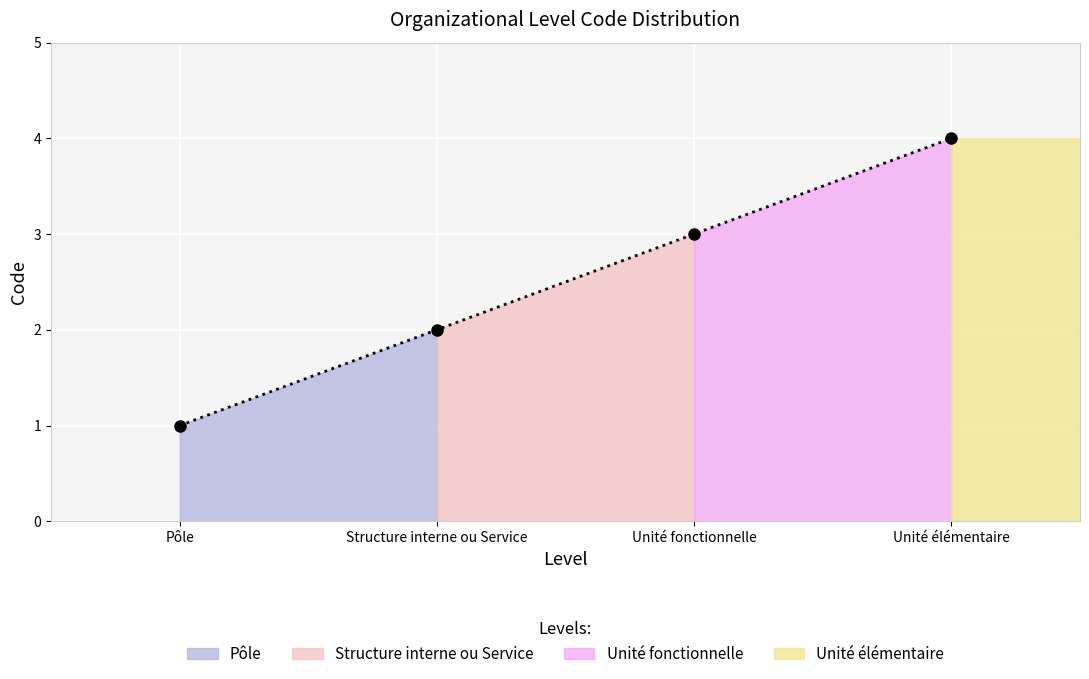

What position from the left is Pôle?

1